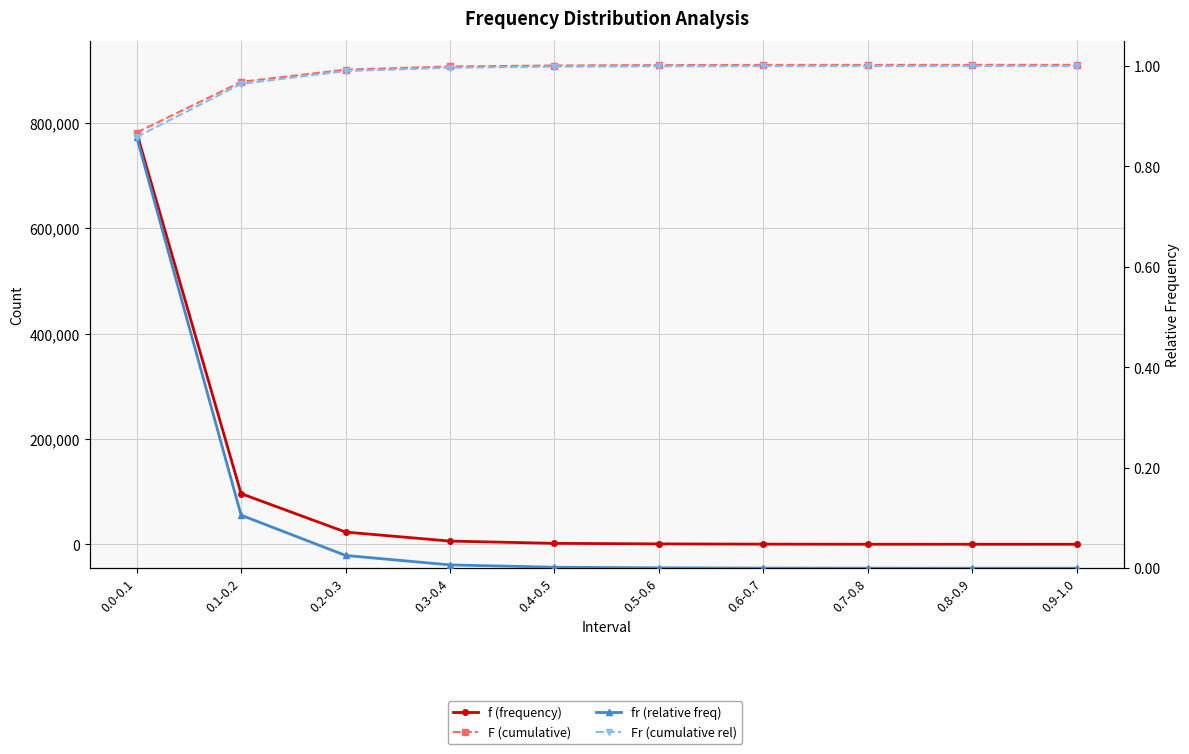

What position from the left is 0.5-0.6?

6